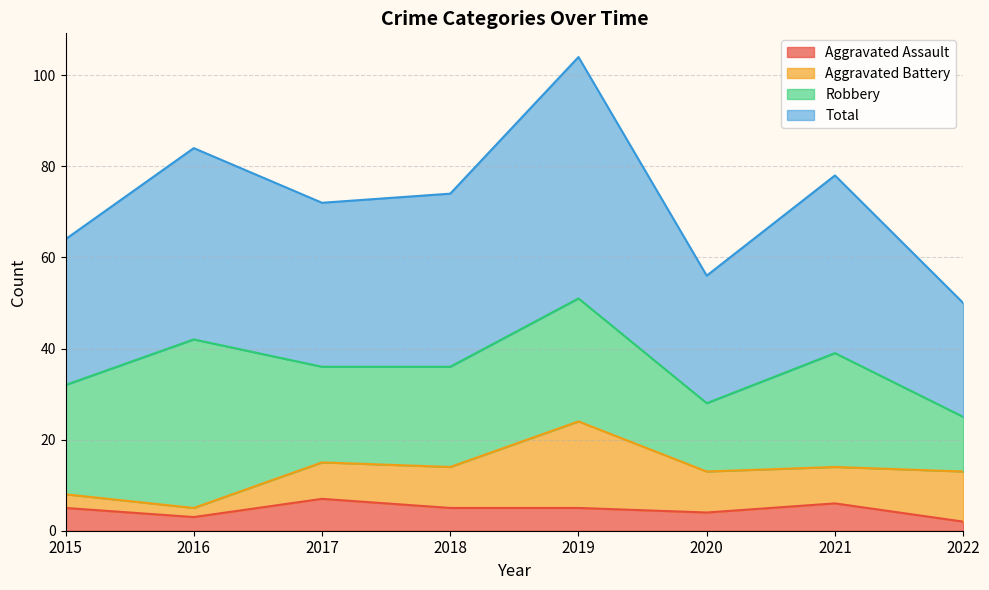

In Total, how many points are higher than both neighbors (excluding endpoints)?

3